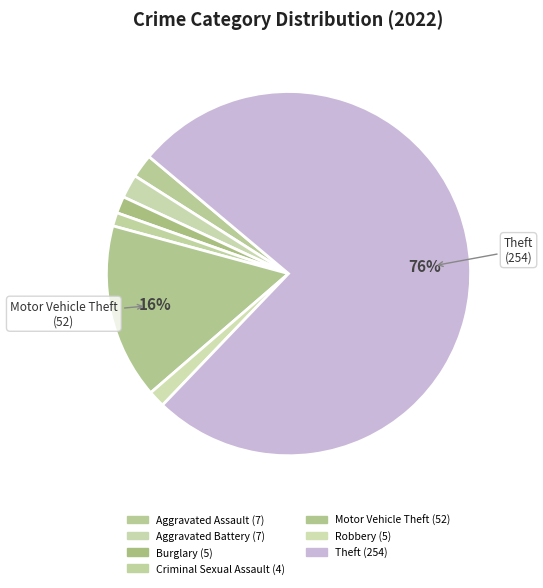

To the nearest percent, what is the combined percentage of Theft and Burglary?

78%